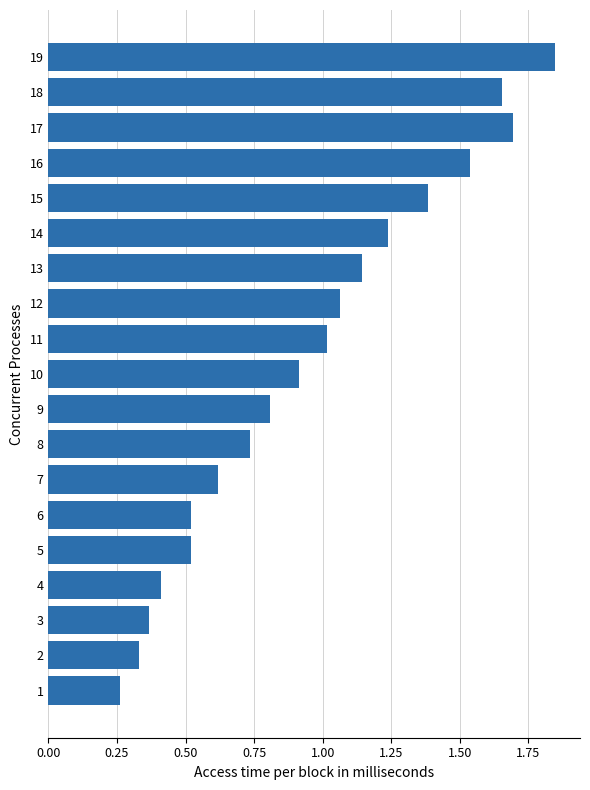

Read the value at 10.

0.9